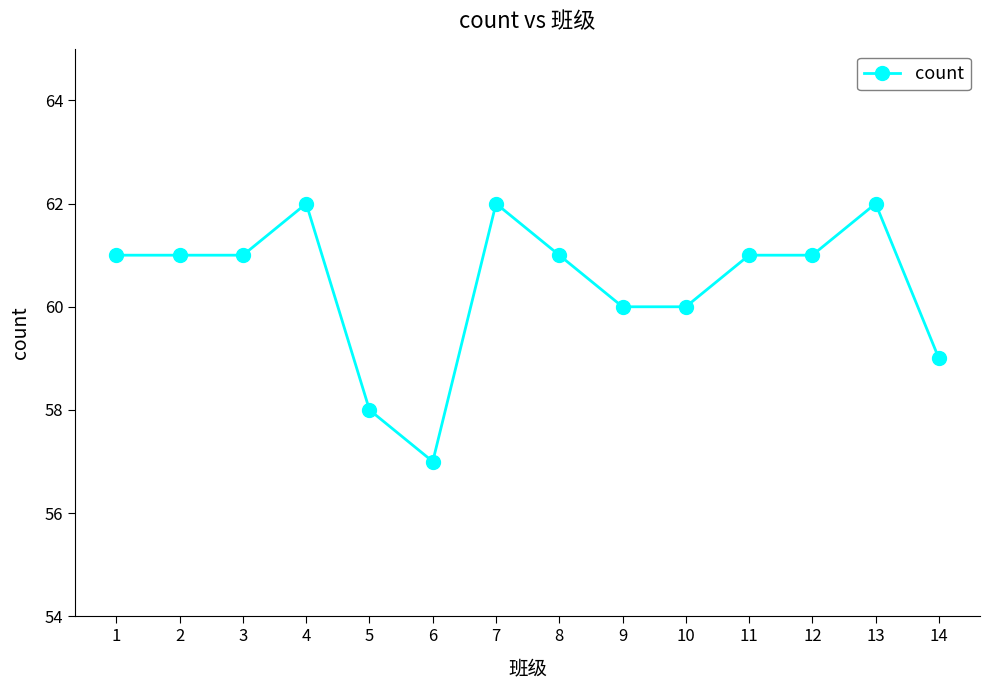

Reading left to right, transcribe all the data shown in this chart.

1=61	2=61	3=61	4=62	5=58	6=57	7=62	8=61	9=60	10=60	11=61	12=61	13=62	14=59